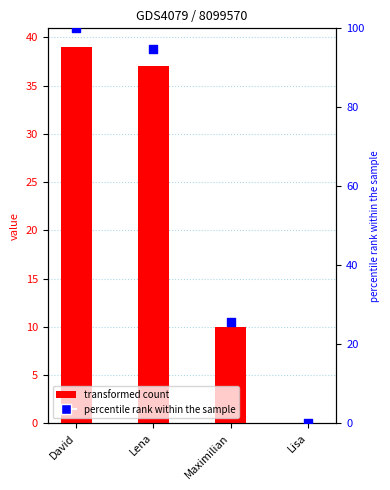

Is the value of percentile rank within the sample at David greater than the value of col_2 at Lena?

Yes